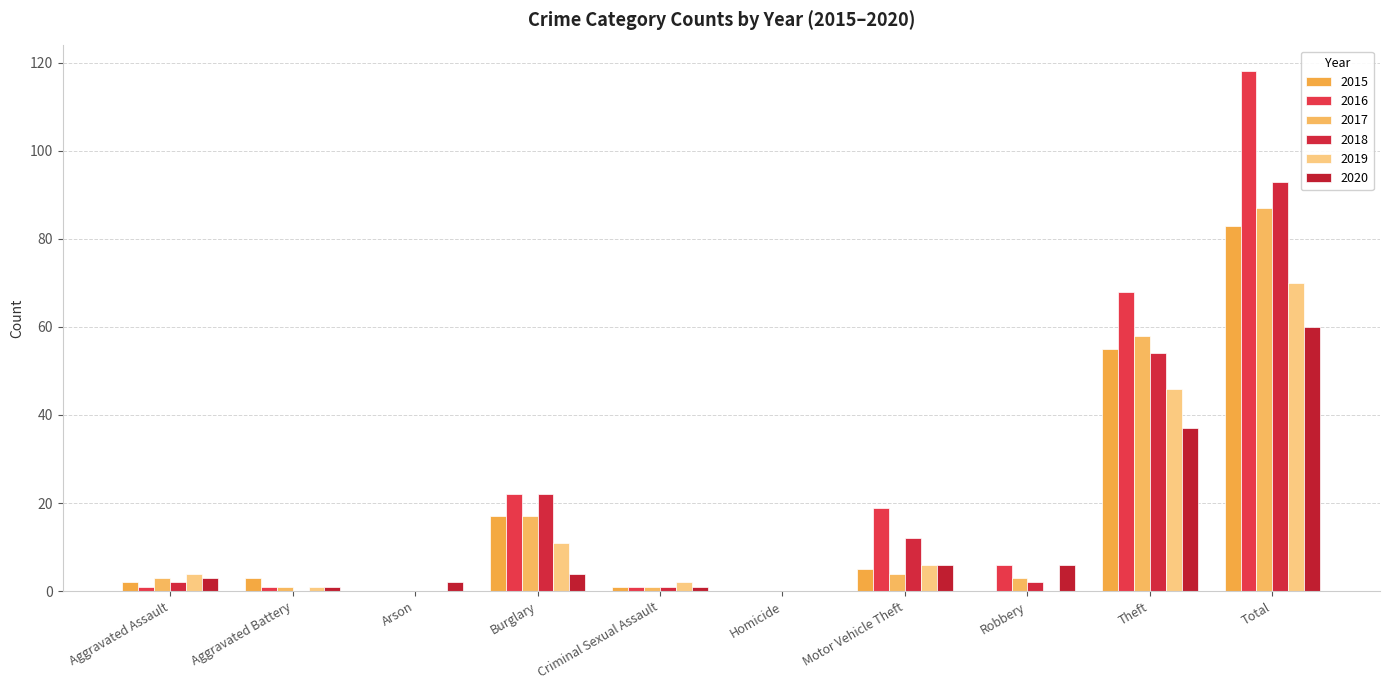

Rank the series by their maximum value, from lowest to highest.

2020, 2019, 2015, 2017, 2018, 2016